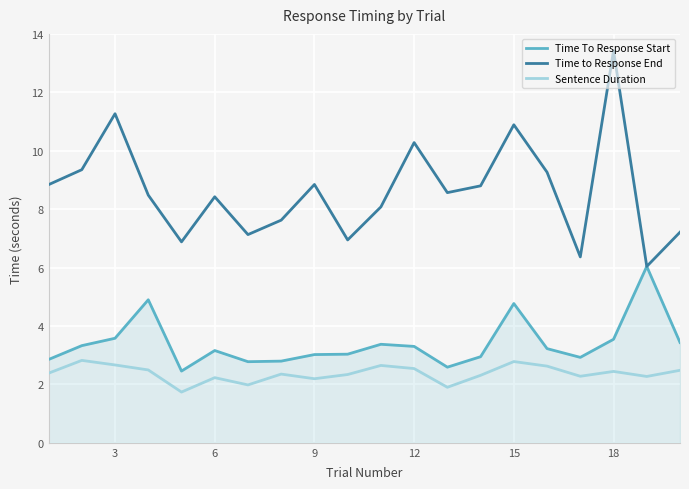

True or false: Sentence Duration and Time To Response Start intersect in this chart.

False